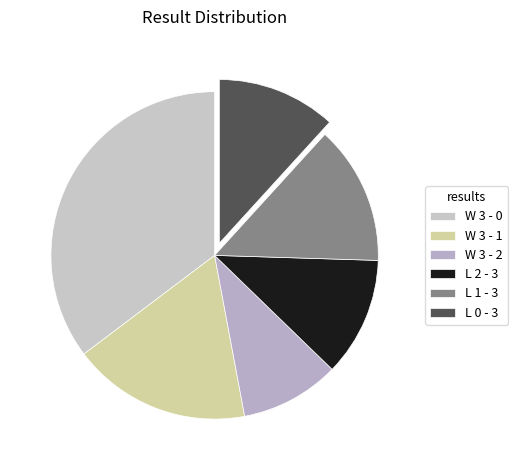

To the nearest percent, what portion does W 3 - 2 represent?

10%